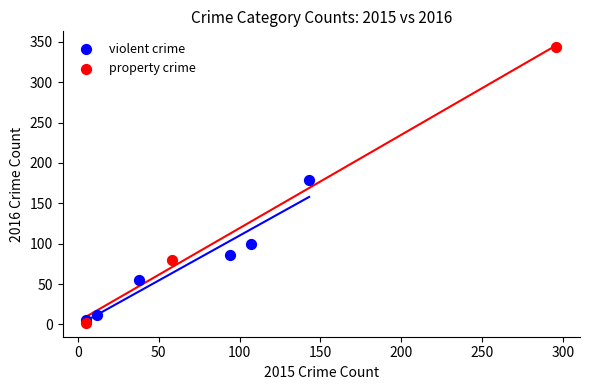

Which series reaches the maximum Y coordinate?

property crime